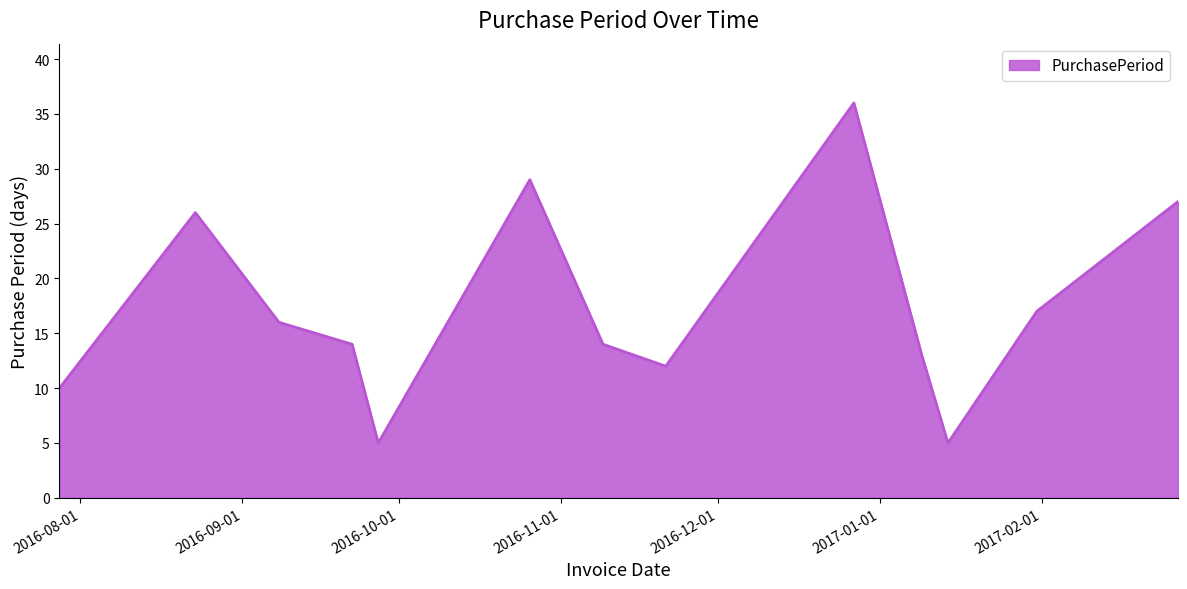

What is the maximum value shown in the chart?

36